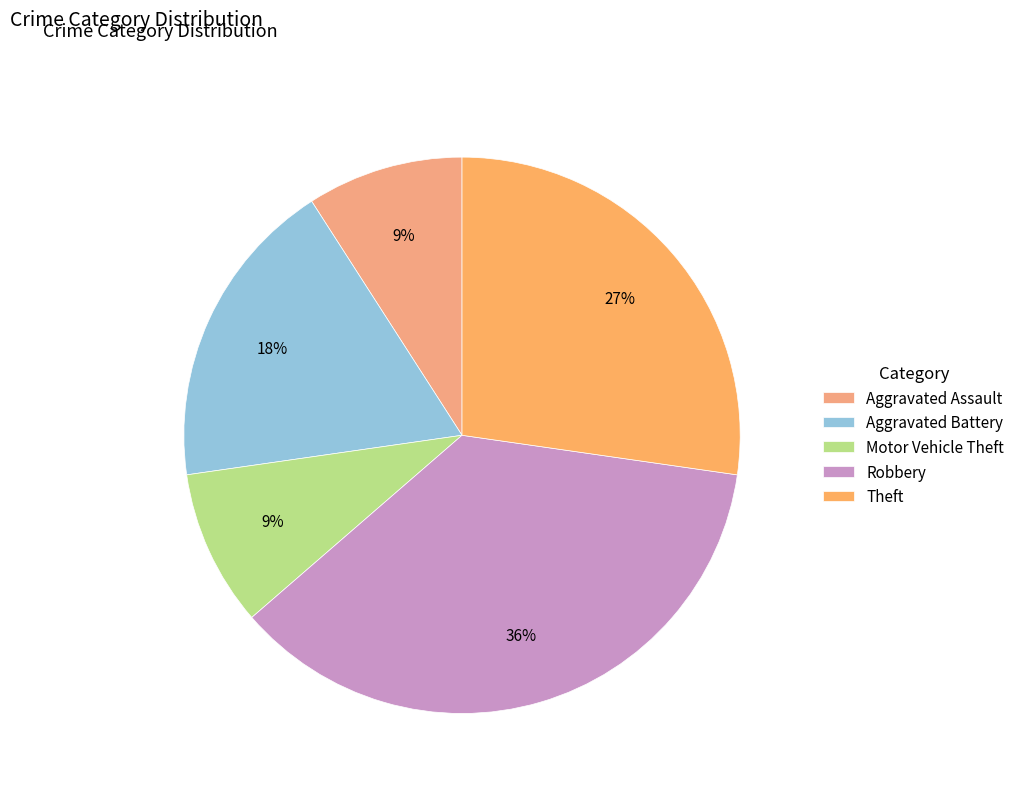

To the nearest percent, what portion does Aggravated Assault represent?

9%